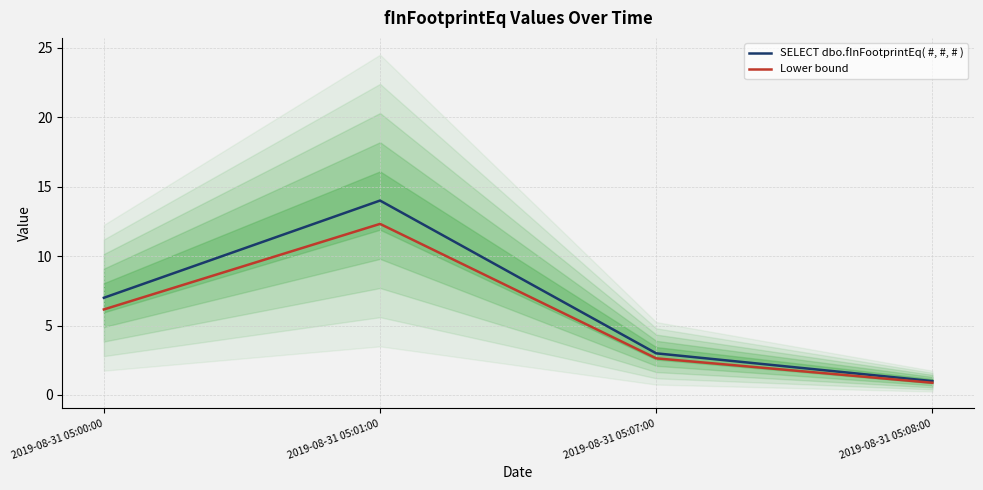

How many interior local peaks does the SELECT dbo.fInFootprintEq( #, #, # ) series have?

1